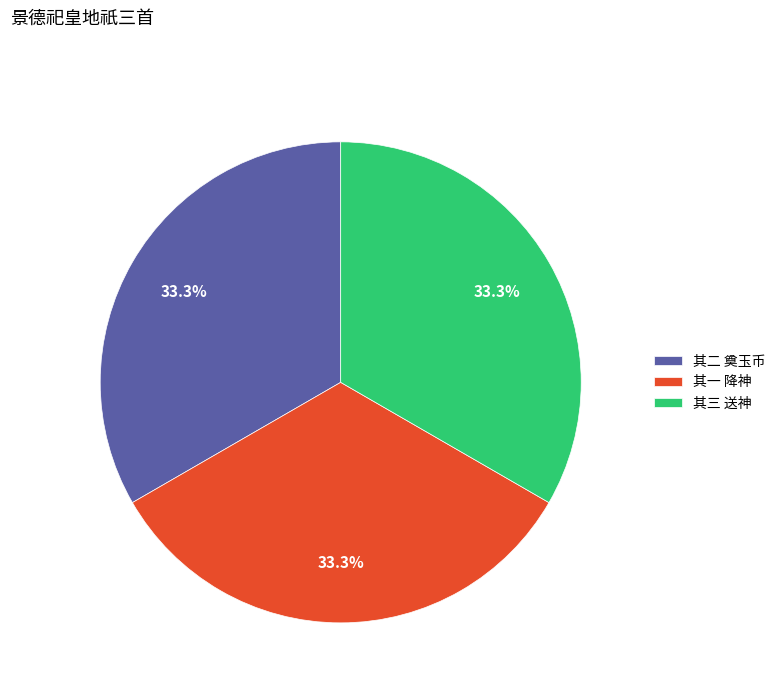

Is the sum of 其三 送神 and 其二 奠玉币 greater than half?

Yes